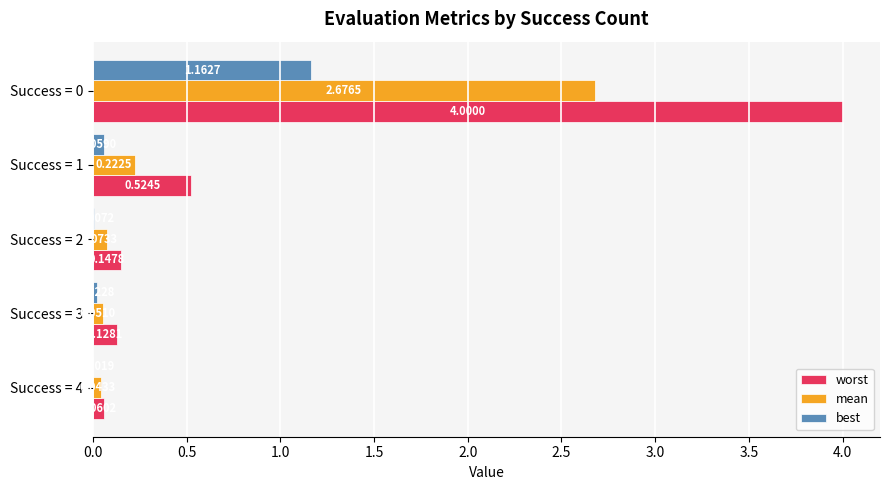

Which series has the largest total across all categories?

worst